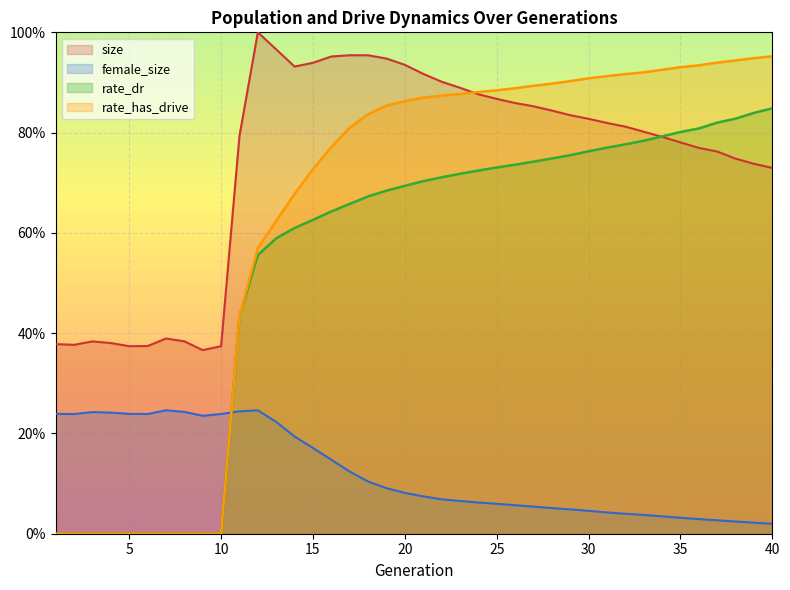

What are all the series names shown in the legend?

size, female_size, rate_dr, rate_has_drive